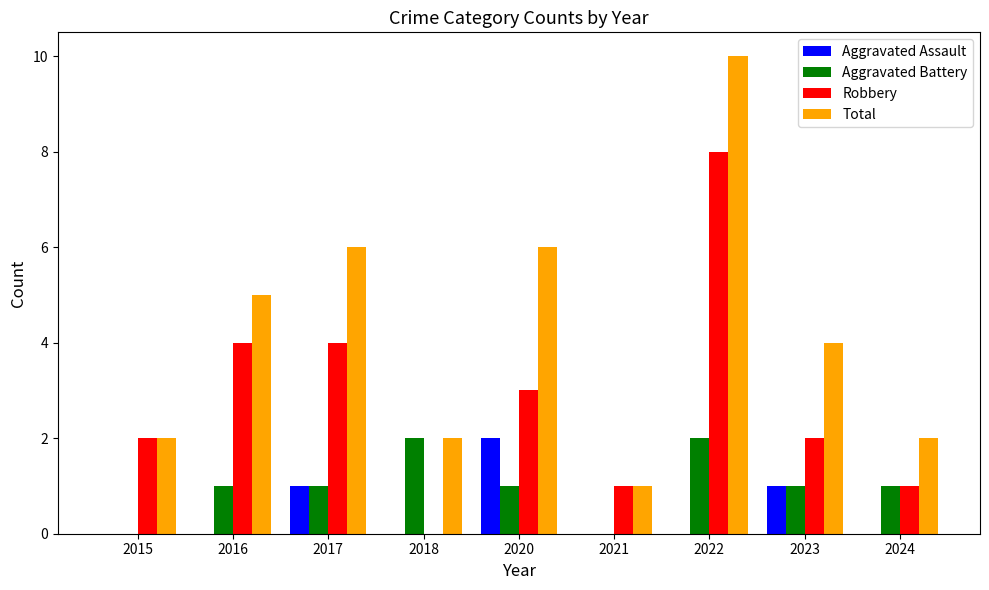

What is the sum of all Aggravated Assault values?

4